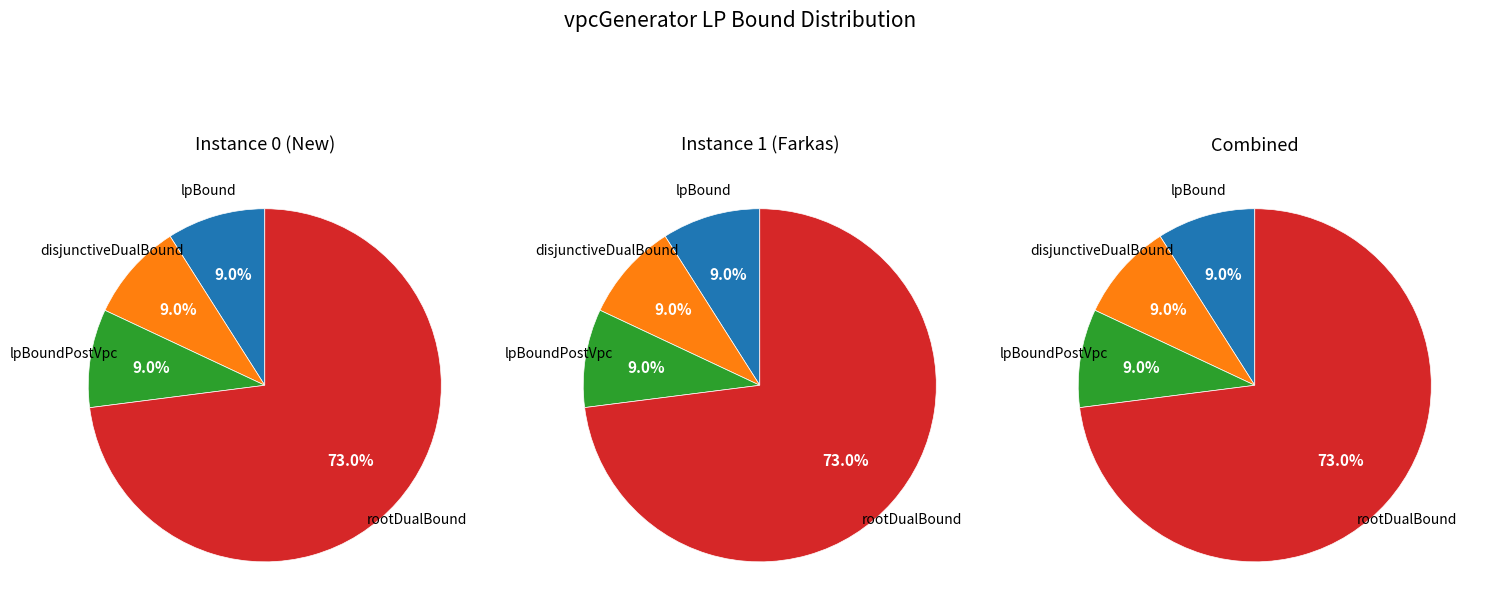

What percentage is NOT represented by 1?

50.0%